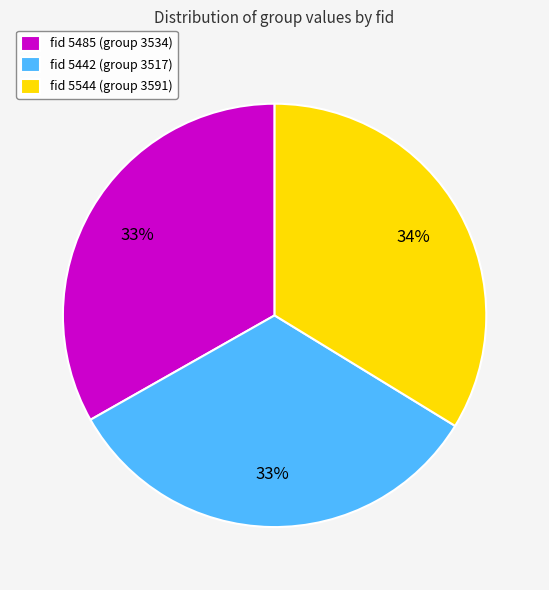

To the nearest percent, what is the average slice percentage?

33%